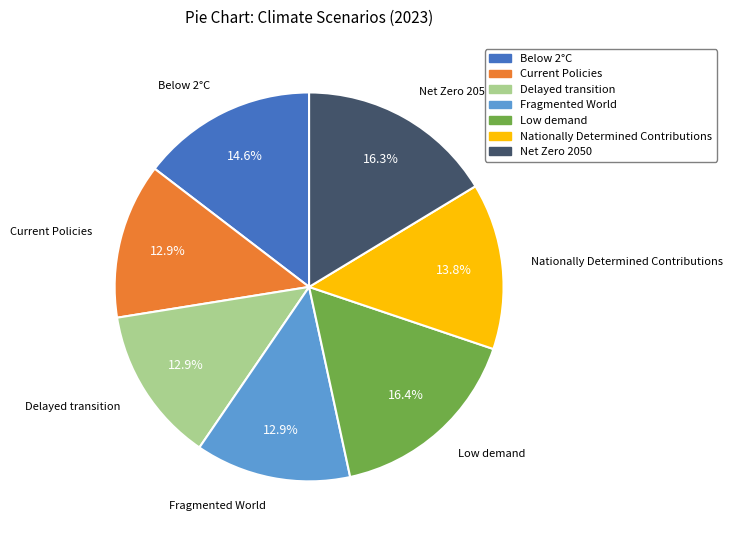

How much of the chart is everything except Current Policies?

87.1%